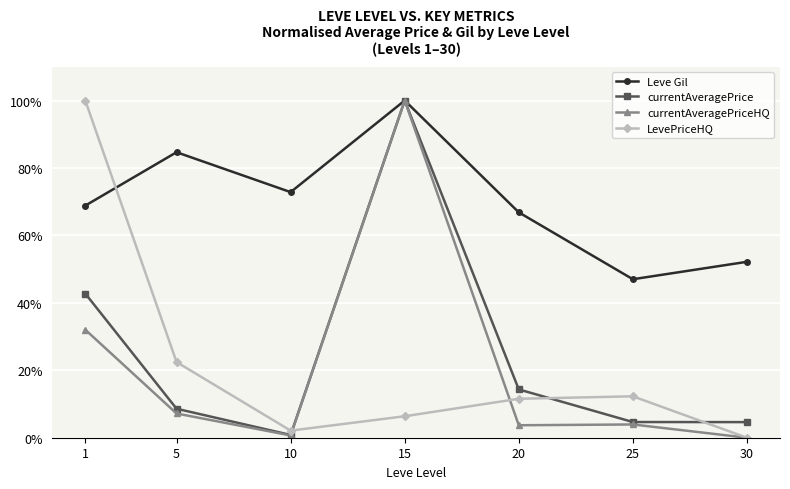

True or false: LevePriceHQ and currentAveragePrice intersect in this chart.

True